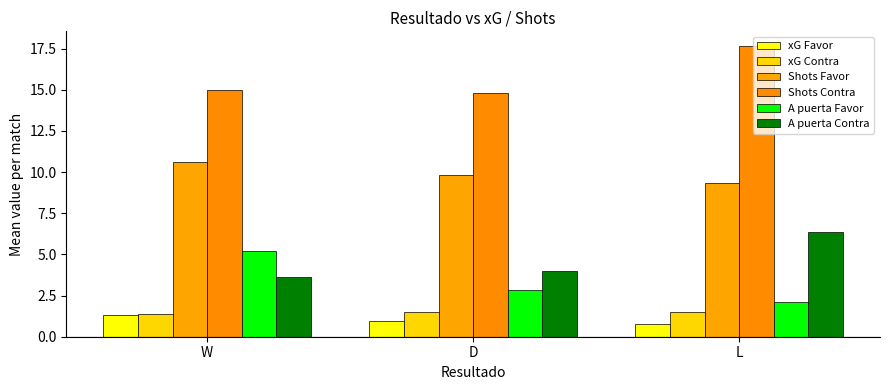

At W, list the series in order from largest to smallest.

Shots Contra, Shots Favor, A puerta Favor, A puerta Contra, xG Contra, xG Favor